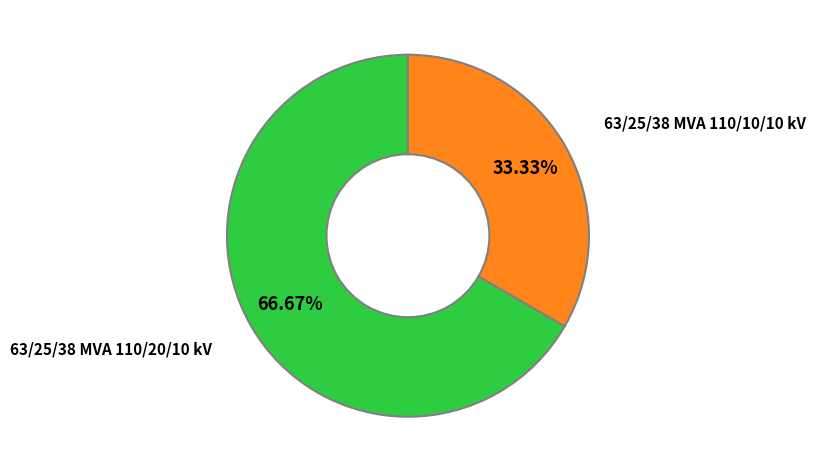

Between 63/25/38 MVA 110/10/10 kV and 63/25/38 MVA 110/20/10 kV, which is larger?

63/25/38 MVA 110/20/10 kV